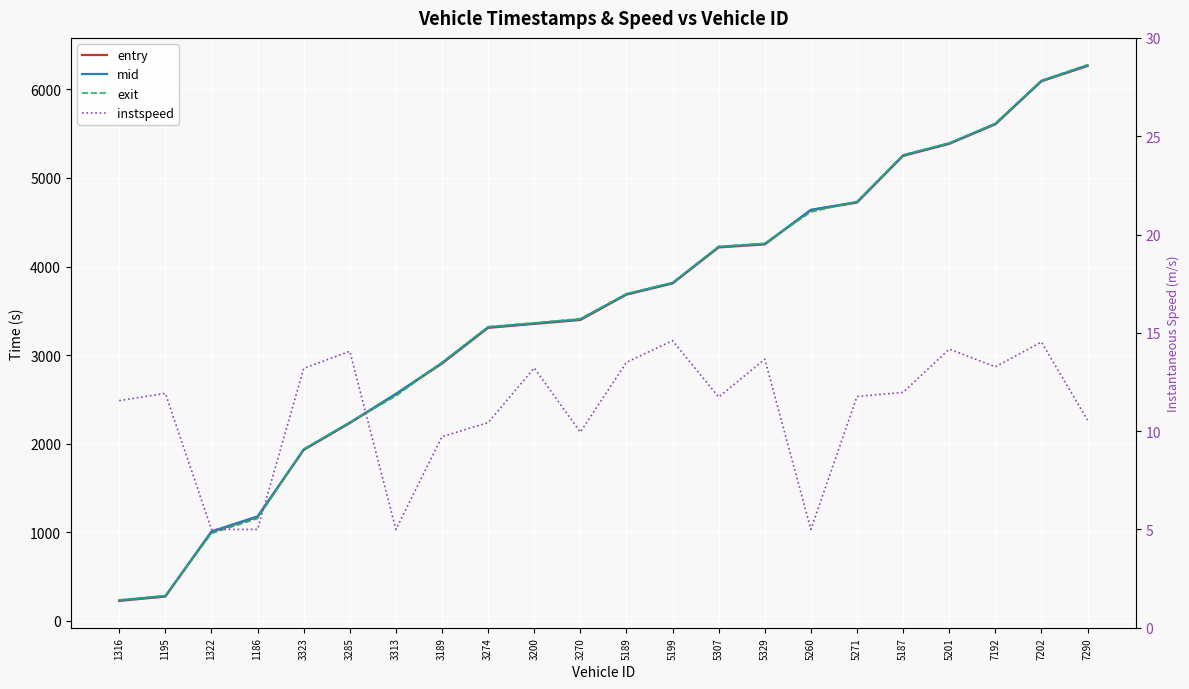

What is the greatest value displayed?

6278.3